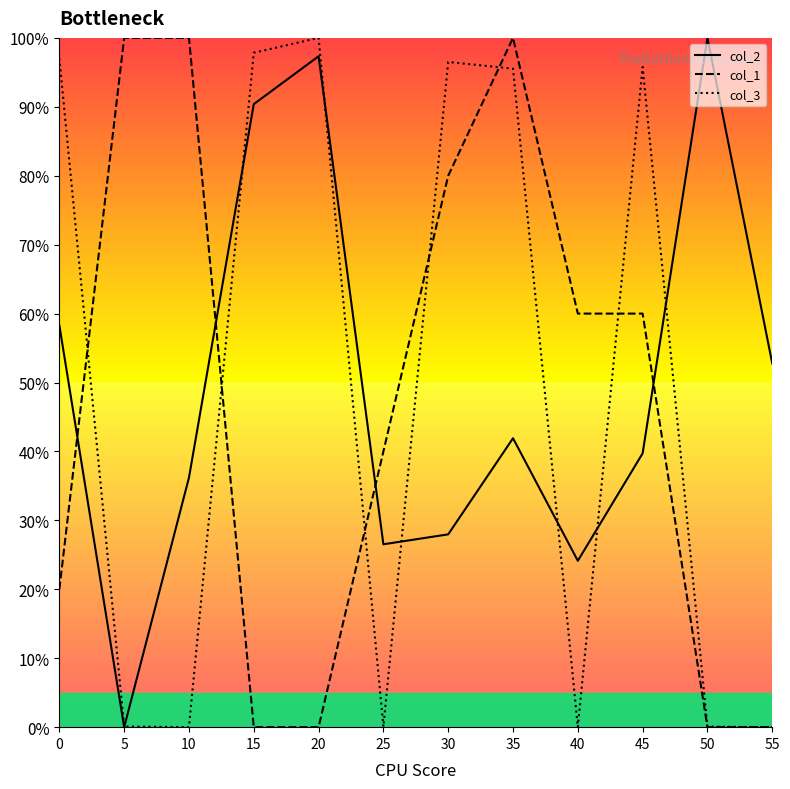

The col_3 series shows 0.1 at 25. True or false?

True